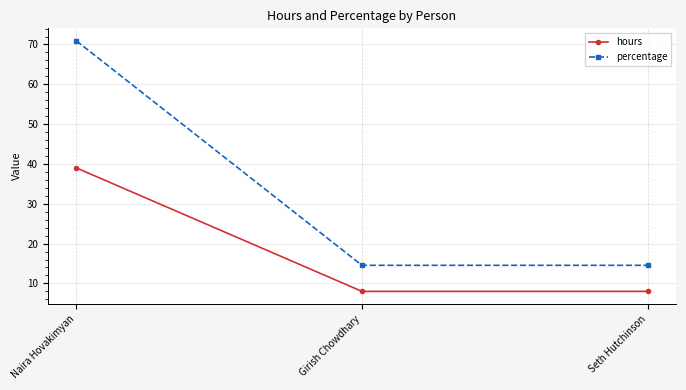

What is the approximate value of hours at Naira Hovakimyan?

39.0